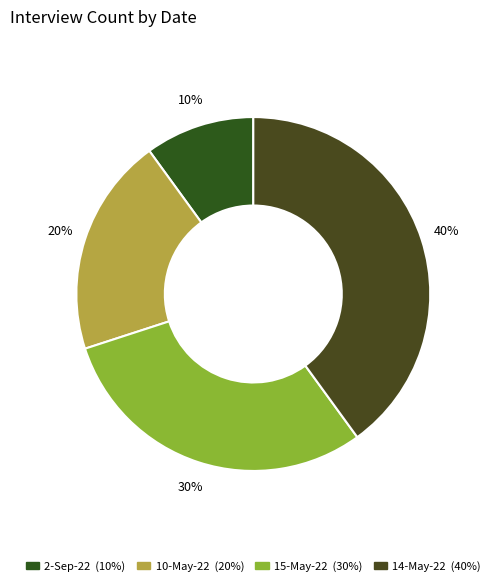

How much of the chart is everything except 14-May-22?

60.0%